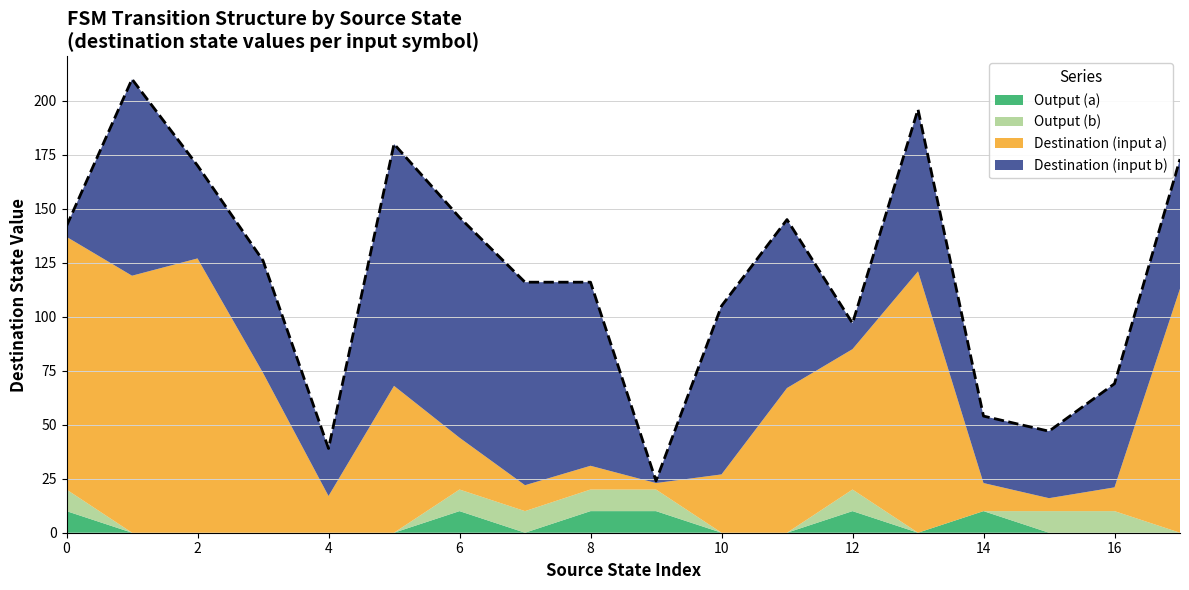

What are all the series names shown in the legend?

Output (a), Output (b), Destination (input a), Destination (input b)